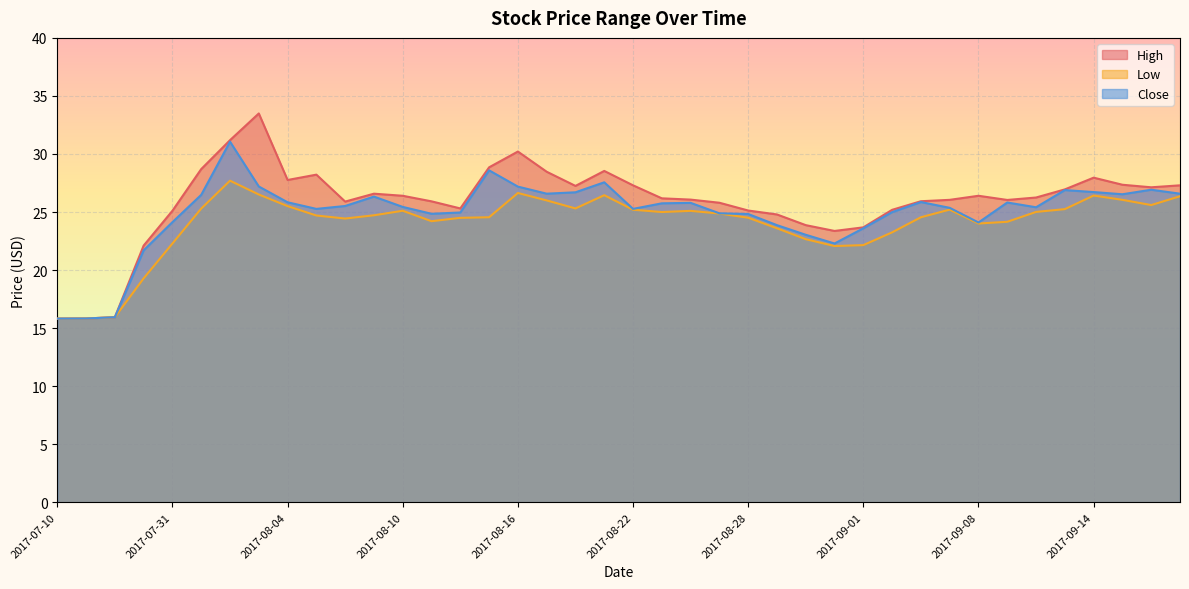

True or false: Low has more than 0 points higher than both neighbors.

True